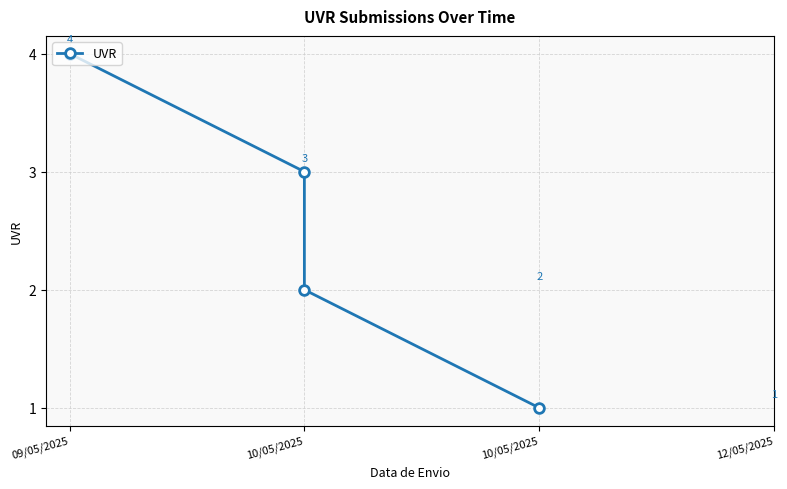

Does the chart display data point markers on the line(s)?

Yes